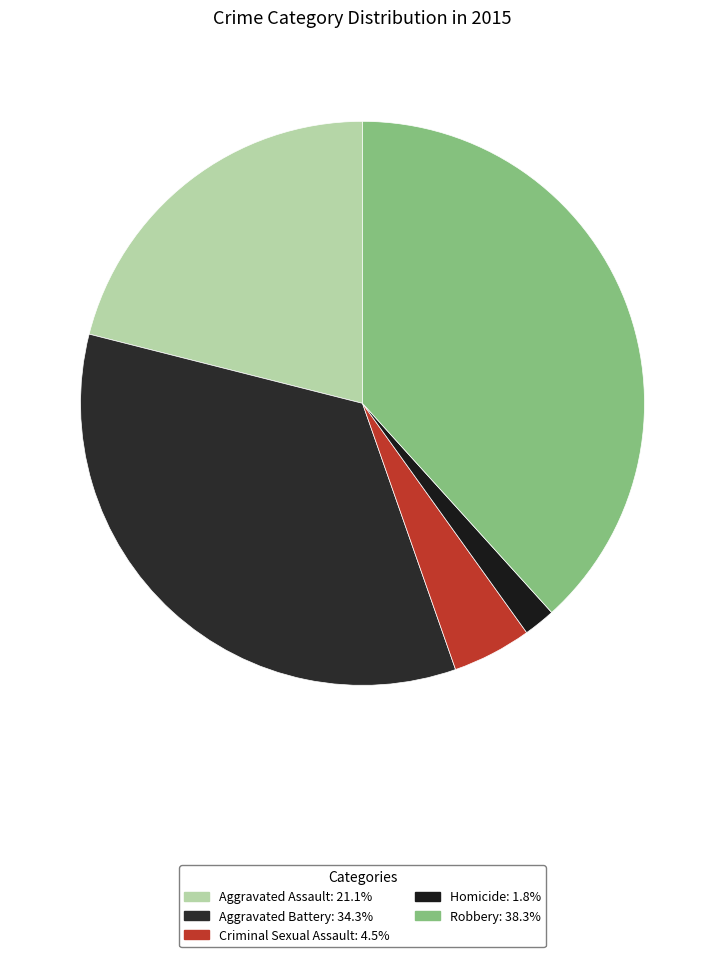

How many segments does this pie chart have?

5